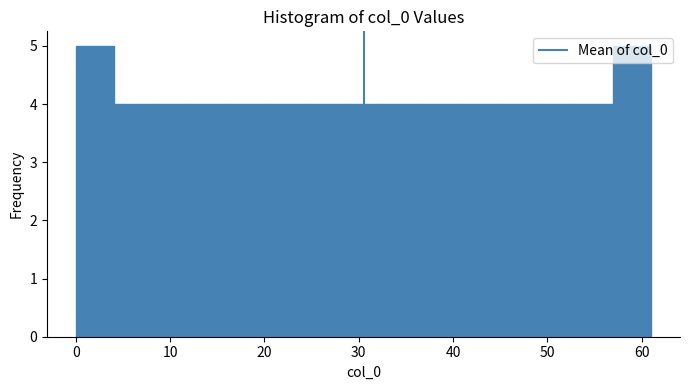

Reading left to right, transcribe this chart: for each bar, give the range it covers on the x-axis and its height. Neither the bar edges nor the heights are printed on the chart, so give them approximately, as read against the axes.

0 to 4: 5
4 to 8: 4
8 to 12: 4
12 to 16: 4
16 to 20: 4
20 to 24: 4
24 to 28: 4
28 to 33: 4
33 to 37: 4
37 to 41: 4
41 to 45: 4
45 to 49: 4
49 to 53: 4
53 to 57: 4
57 to 61: 5